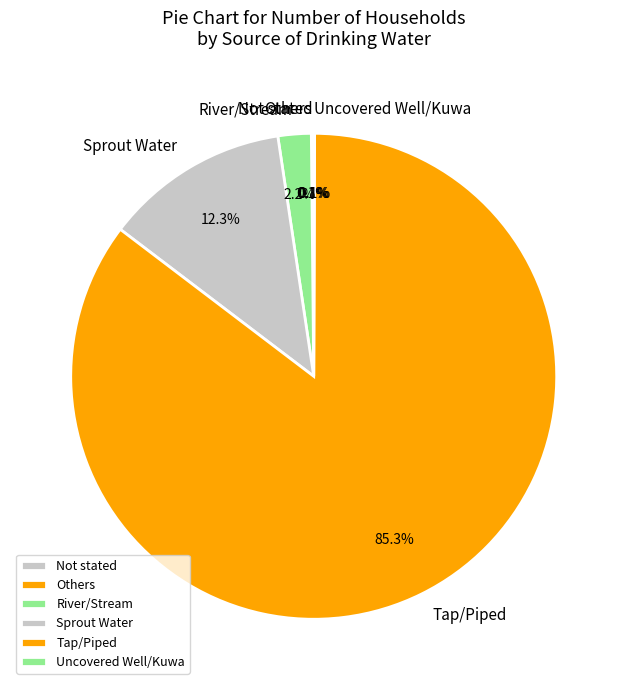

Combined, what portion of the pie is Sprout Water and River/Stream?

14.5%